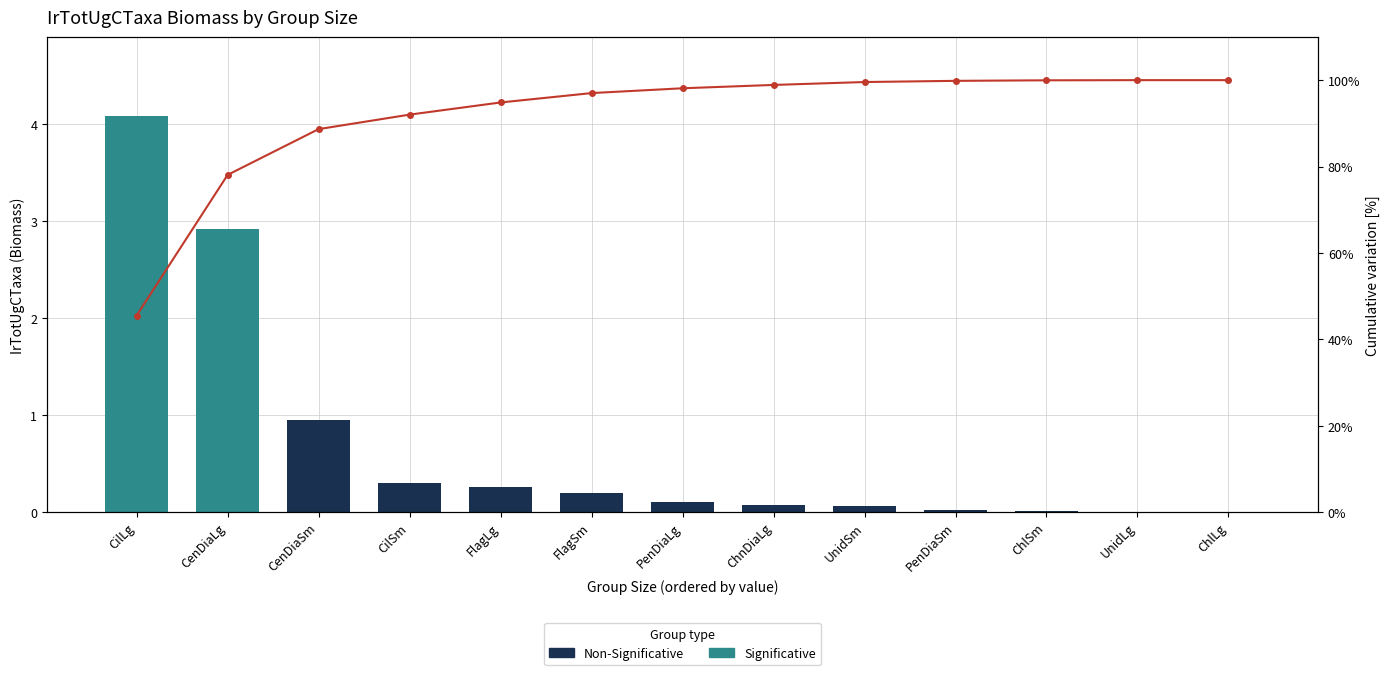

Which series has the largest total across all categories?

Cumulative %